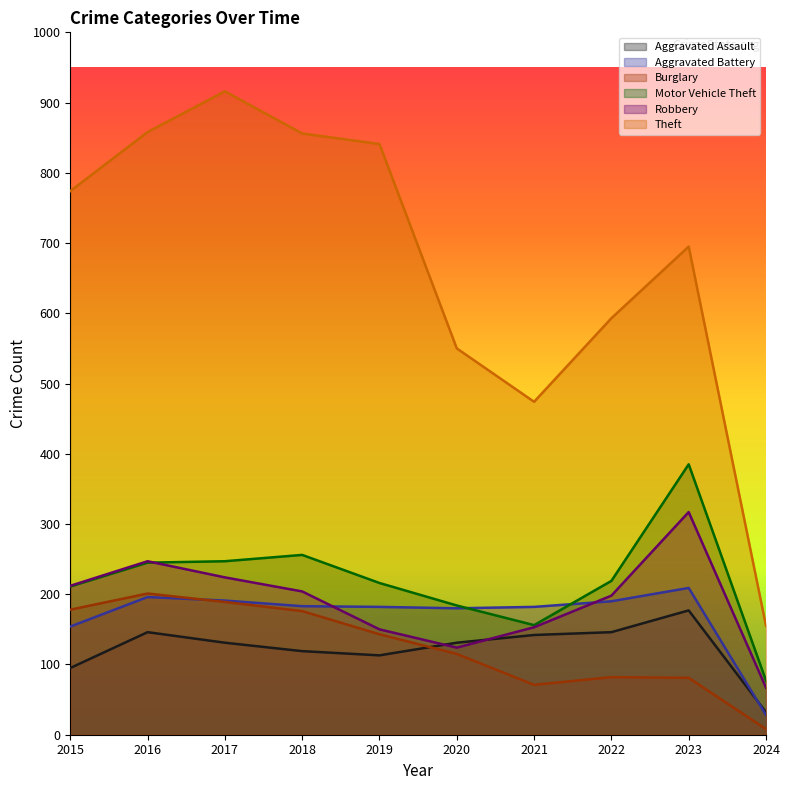

What is the difference between the Aggravated Assault values at 2017 and 2019?

18